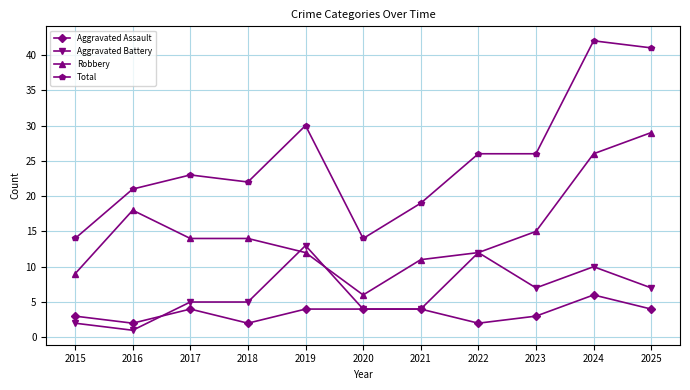

Does the chart have visible grid lines?

Yes